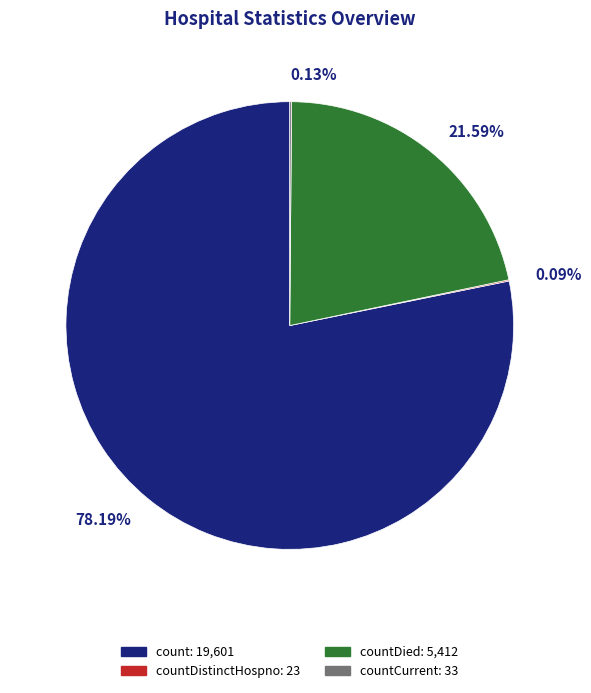

Which category has the biggest portion of the pie?

78.19%